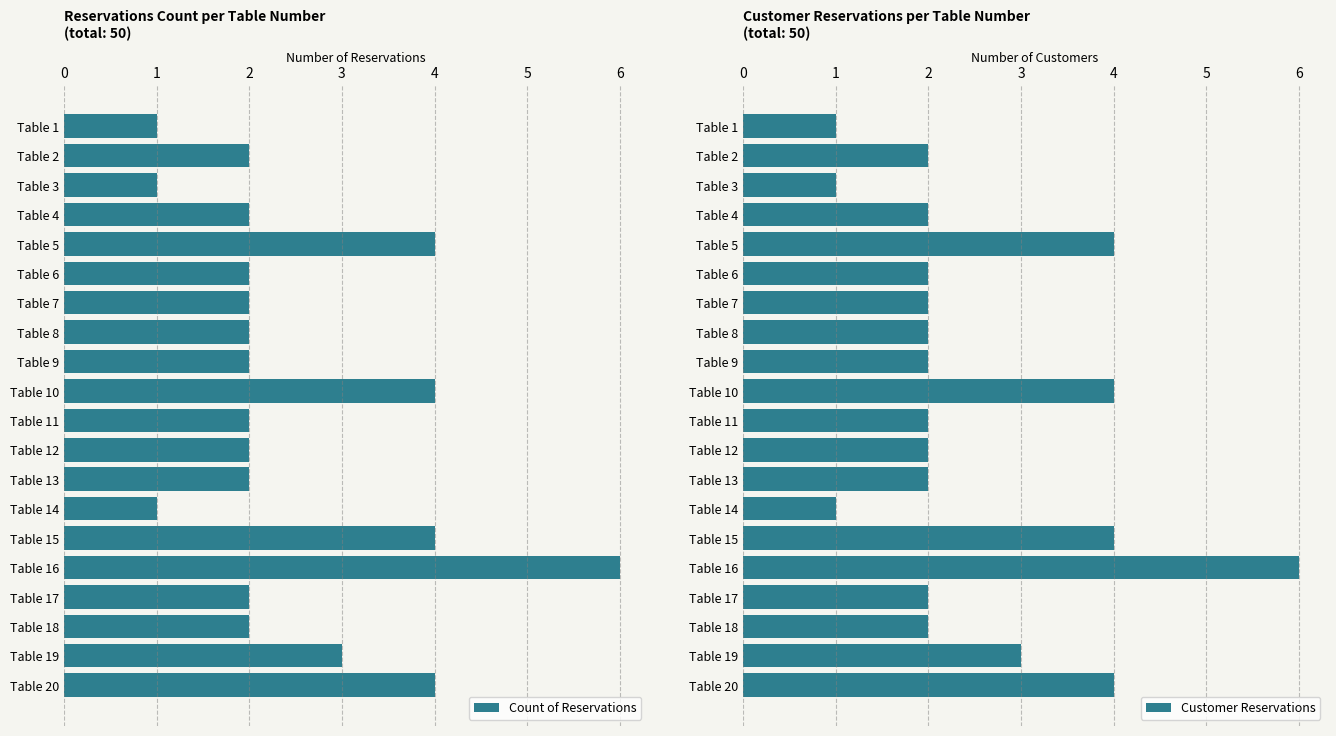

What is the difference between the Customer Reservations values at Table 12 and Table 14?

1